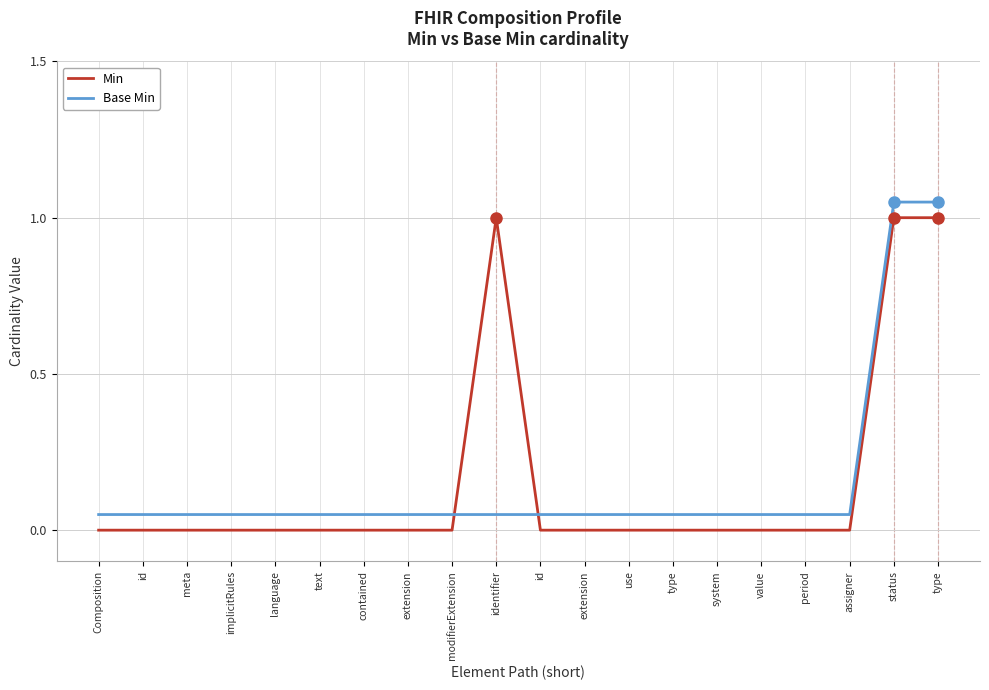

How many Min values are between 0 and 1?

20